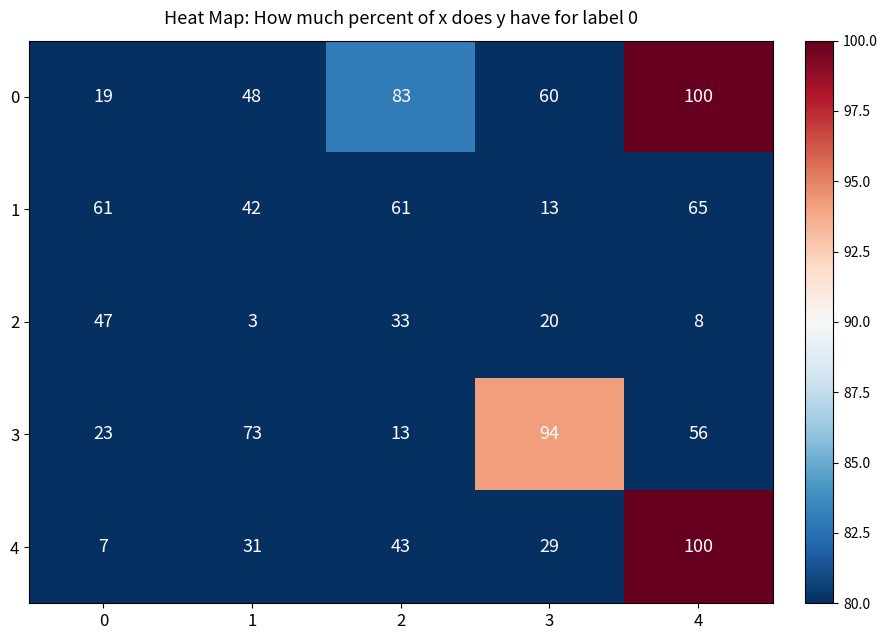

Where is 3 nearest to the value 53?

4